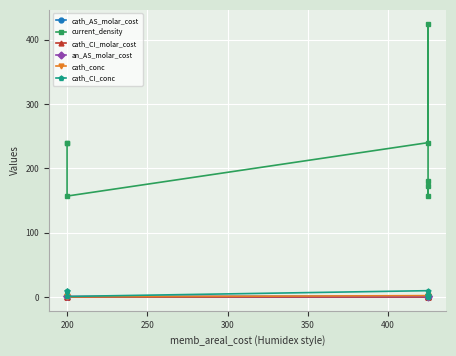

Where does the an_AS_molar_cost series first go above 1?

200